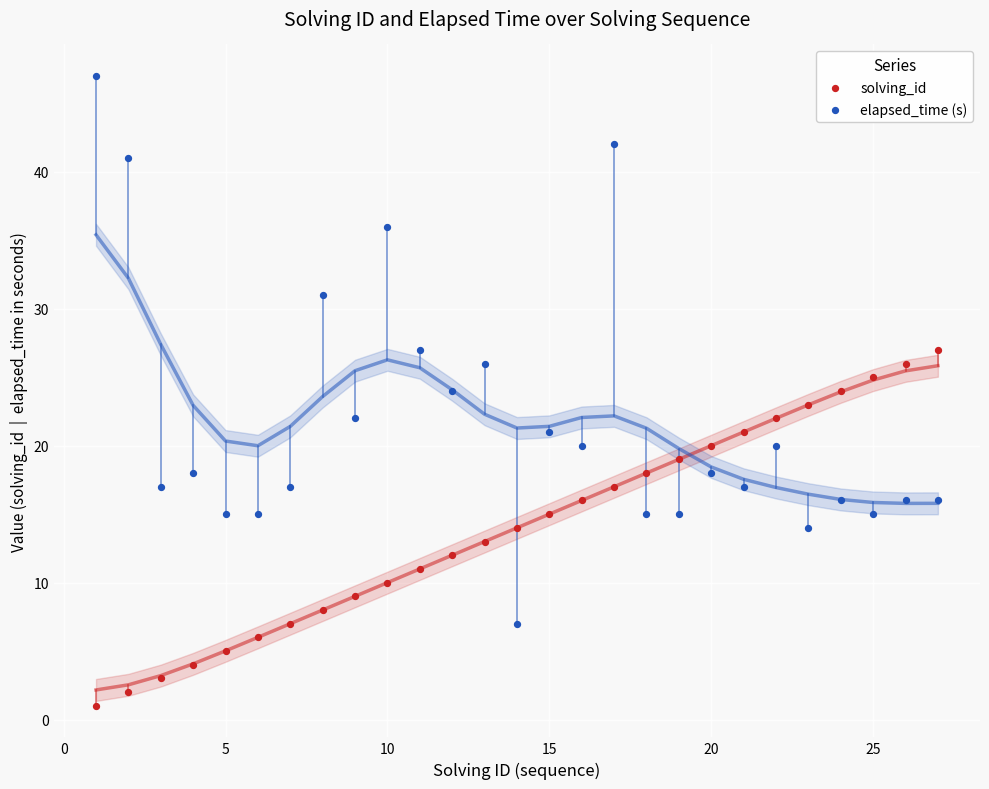

Which series reaches the minimum Y coordinate?

solving_id